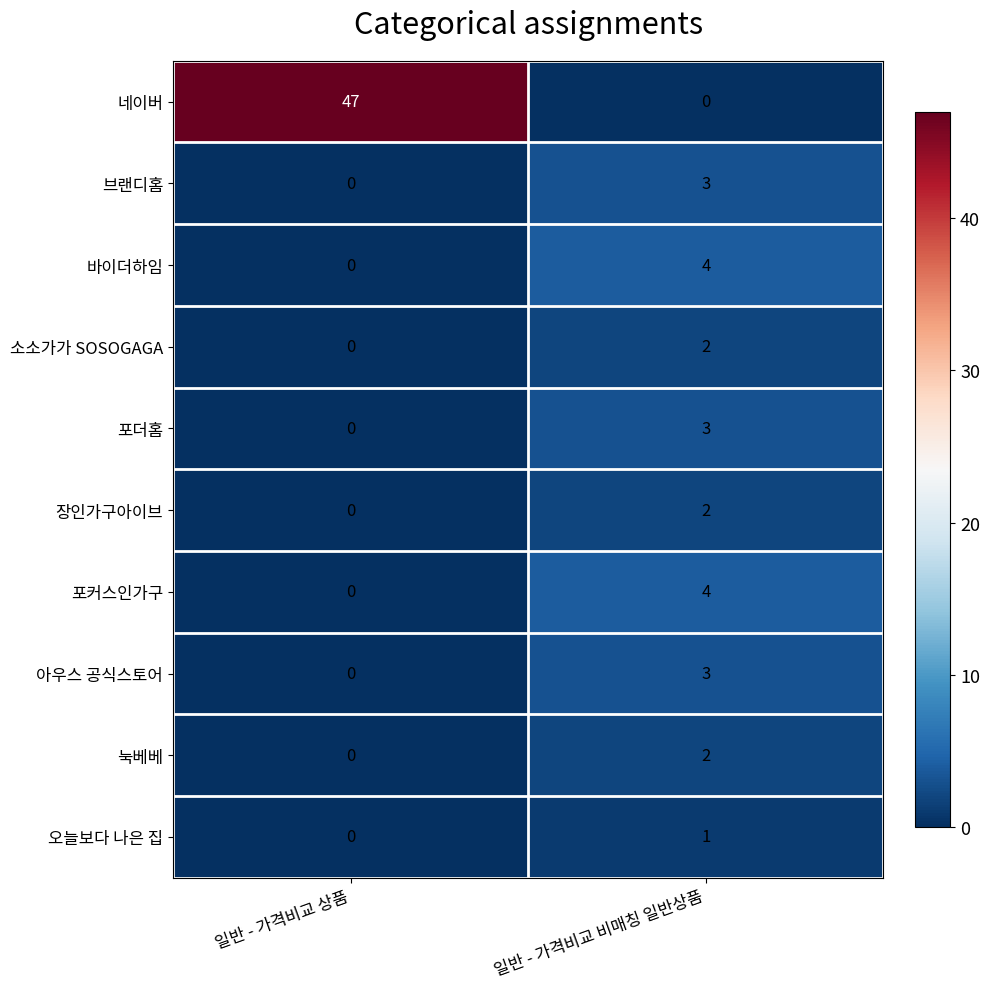

What is the difference between the 아우스 공식스토어 values at 일반 - 가격비교 상품 and 일반 - 가격비교 비매칭 일반상품?

3